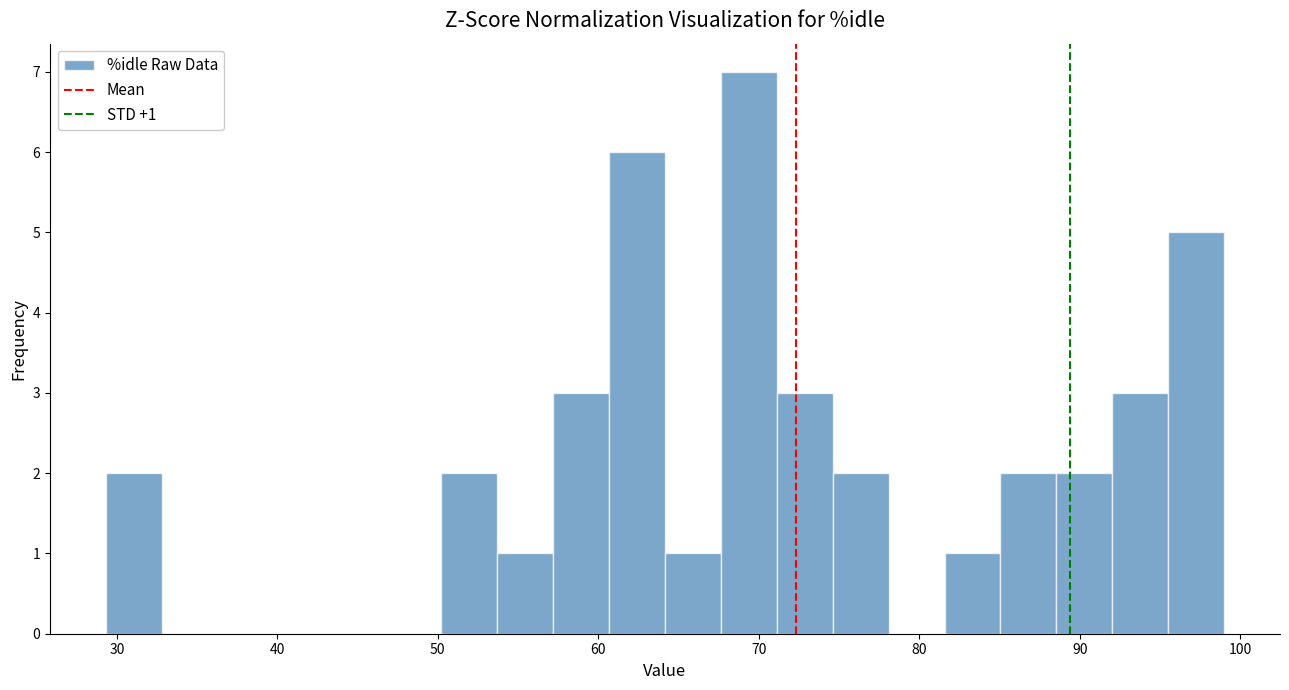

Around what value on the x-axis is the tallest bar? Give the approximate position of its centre, as read against the axis.

69